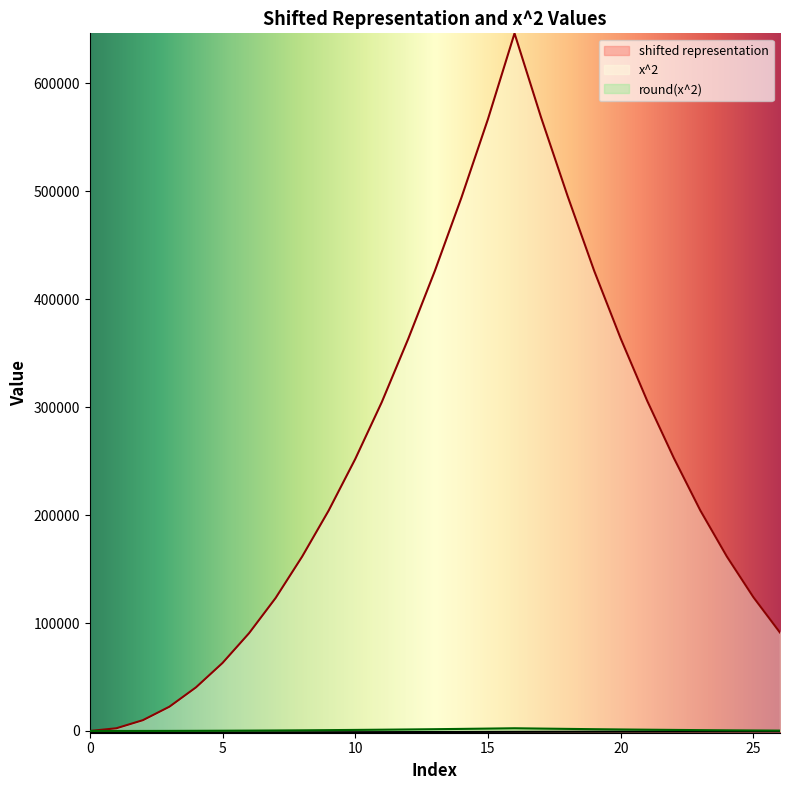

At which category is the sum across all series the highest?

16